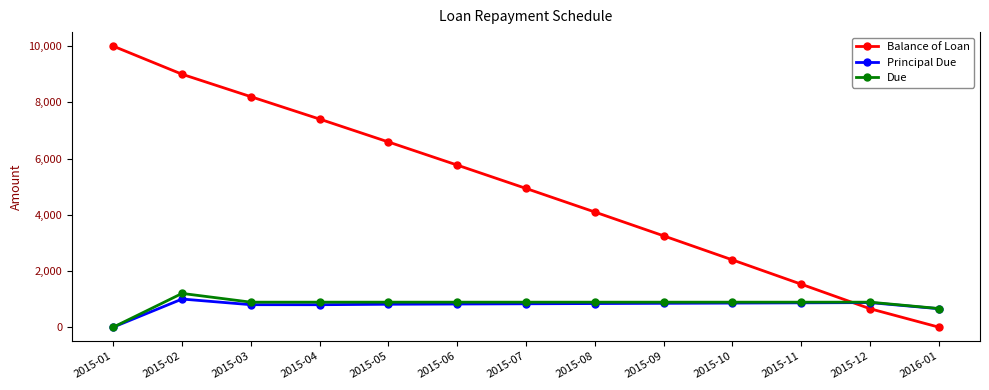

After their last crossing, which series has the higher values: Due or Balance of Loan?

Due